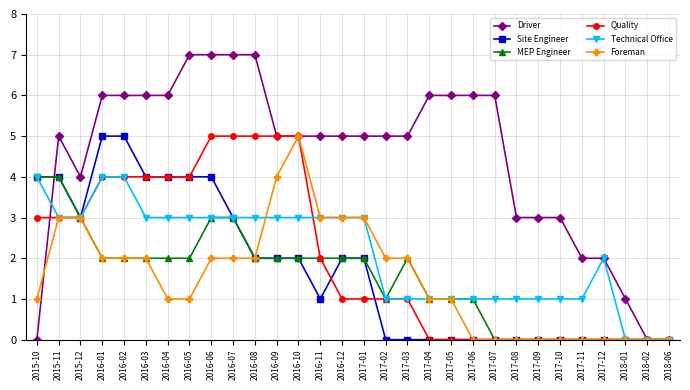

What is the value of the MEP Engineer point at the 11th from the left?

2